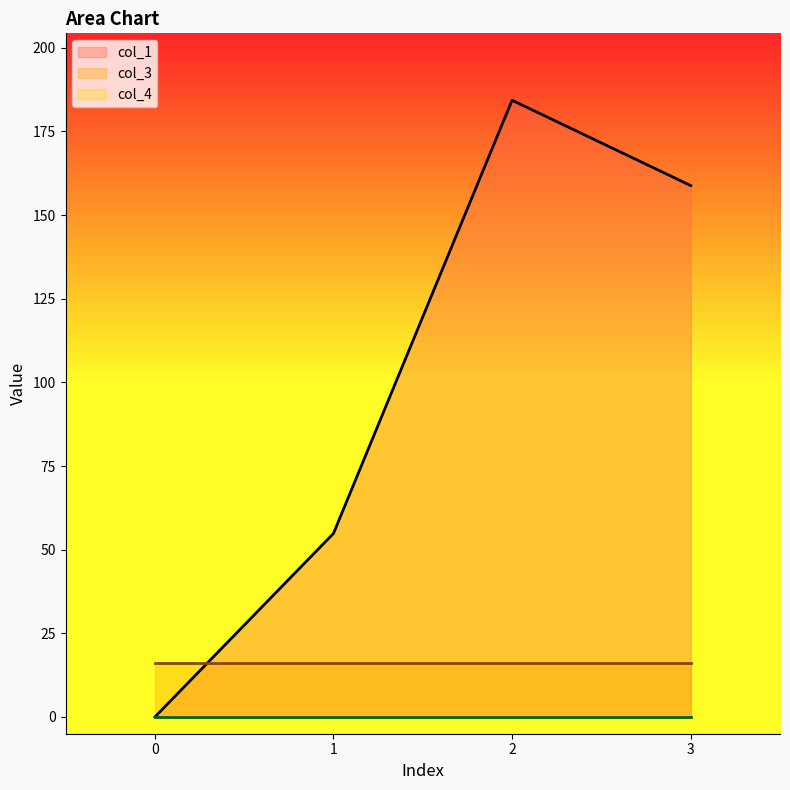

How many categories are shown in the chart?

4